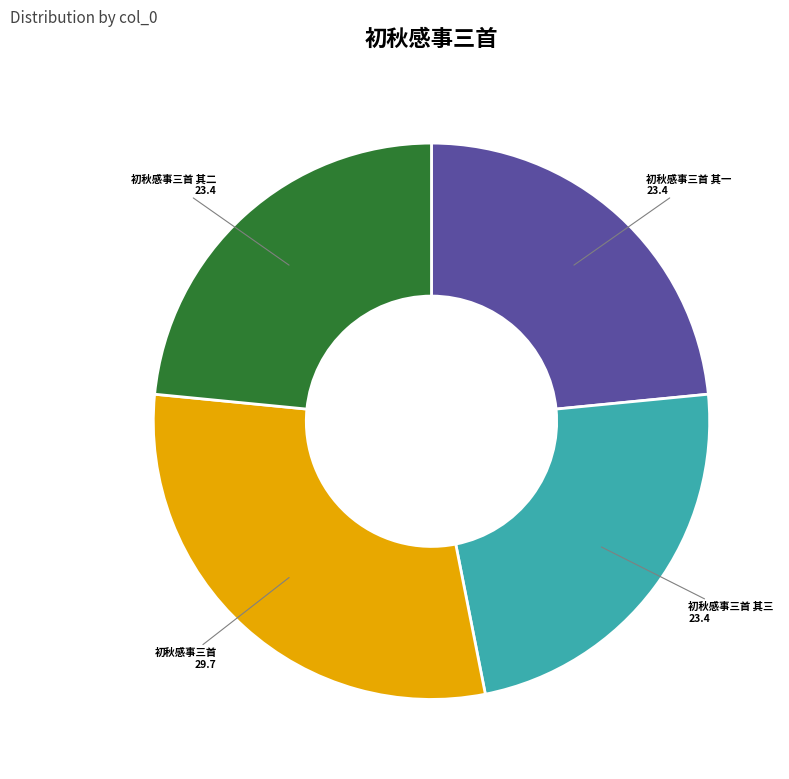

How many segments does this pie chart have?

4